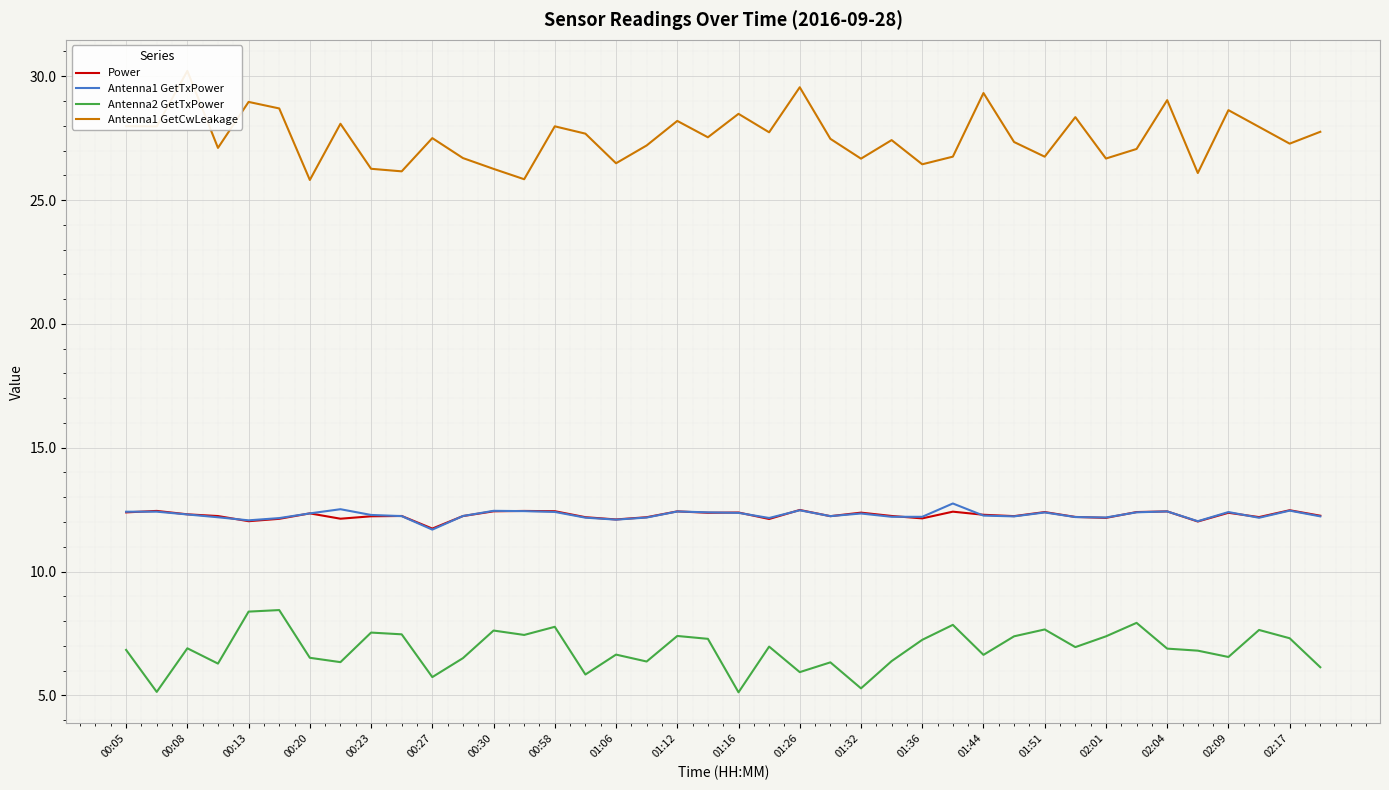

What are all the series names shown in the legend?

Power, Antenna1 GetTxPower, Antenna2 GetTxPower, Antenna1 GetCwLeakage